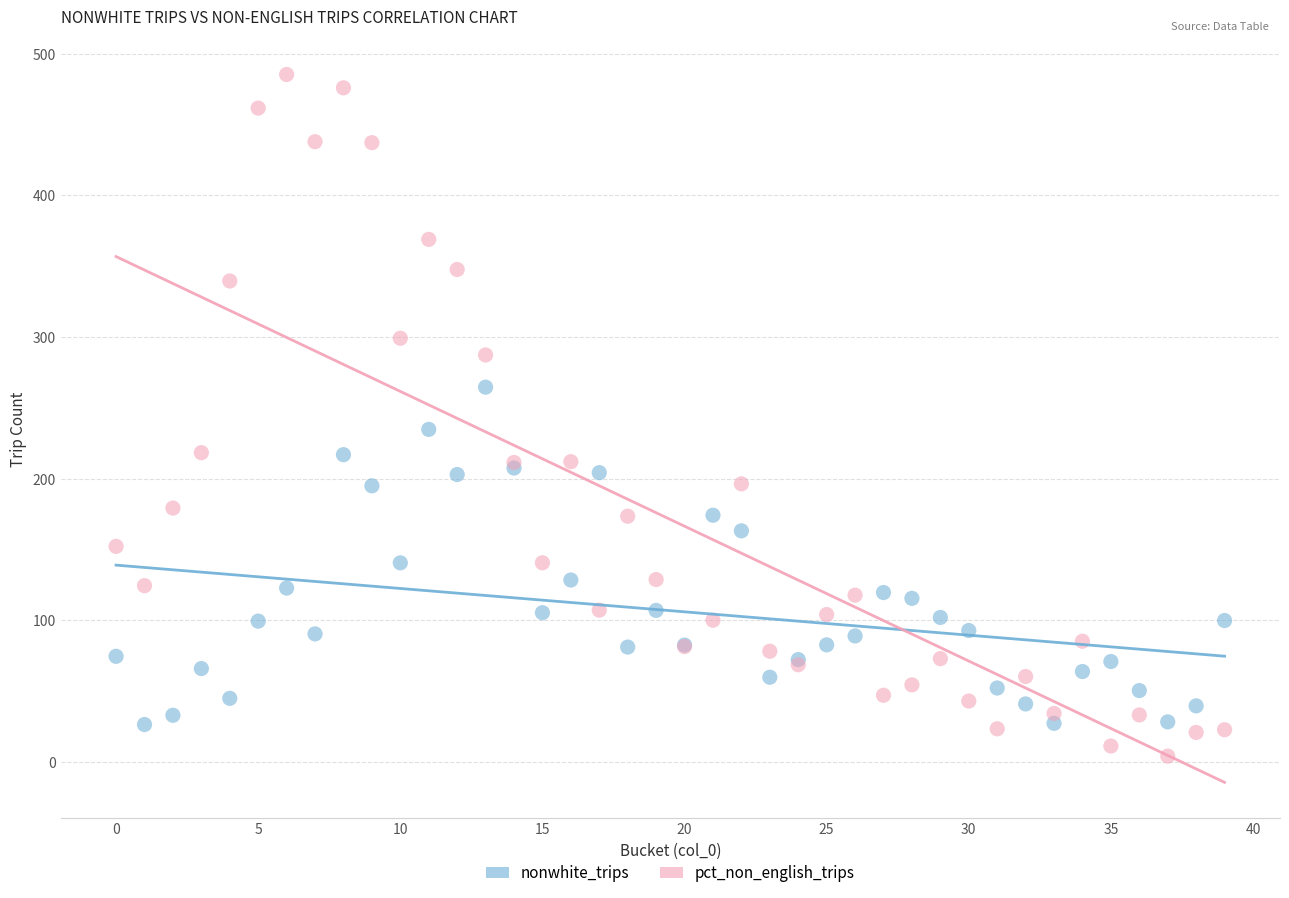

What are all the series names shown in the legend?

nonwhite_trips, pct_non_english_trips